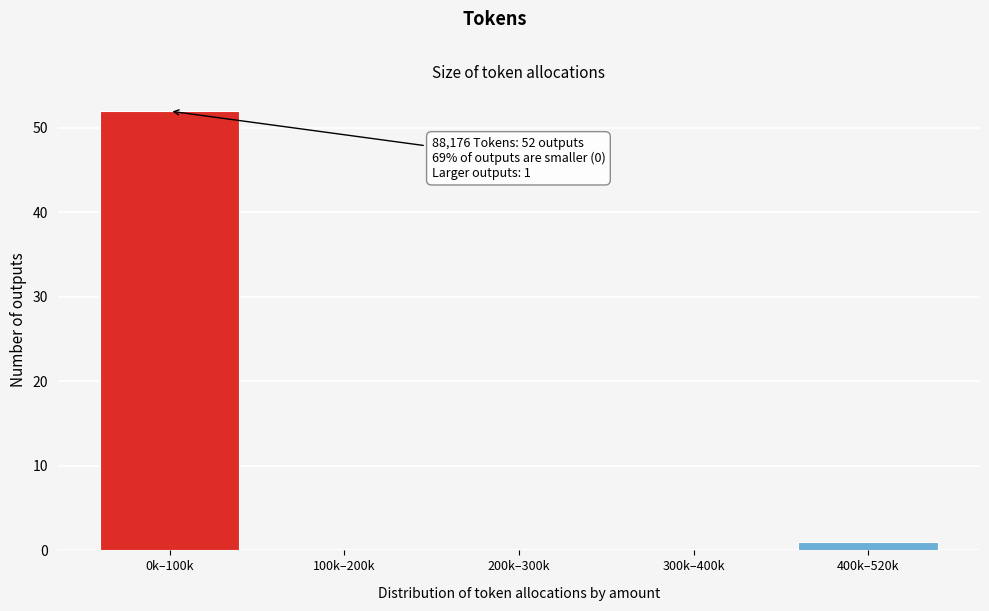

Reading right to left, what are all the values shown in this chart?

400k–520k=1	300k–400k=0	200k–300k=0	100k–200k=0	0k–100k=52